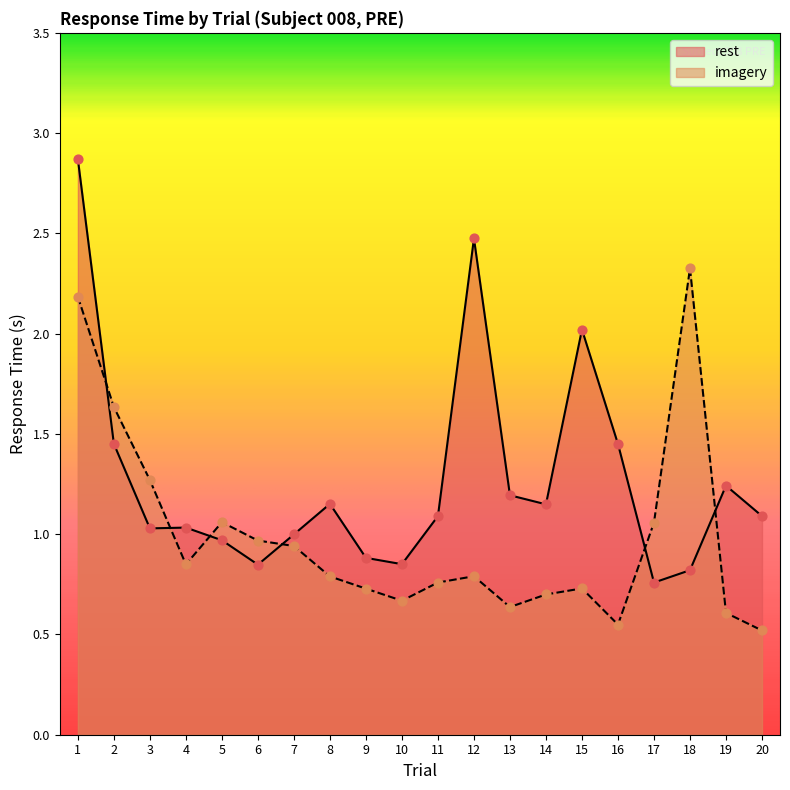

Which series reaches the maximum Y coordinate?

rest